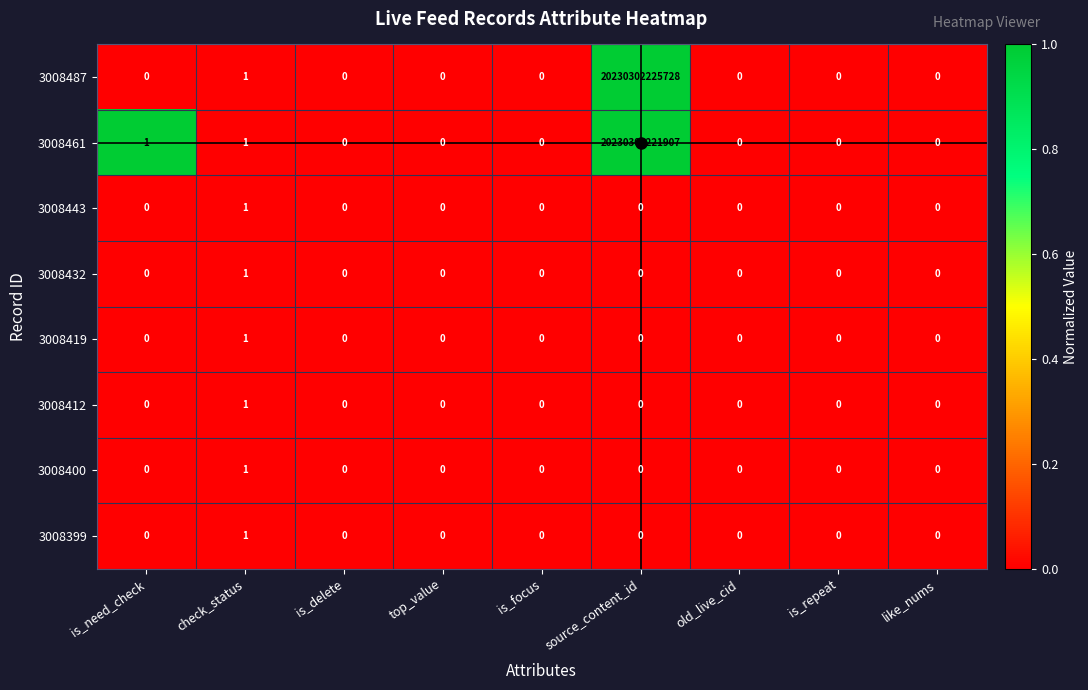

The value of 3008443 at is_need_check is 0. True or false?

True